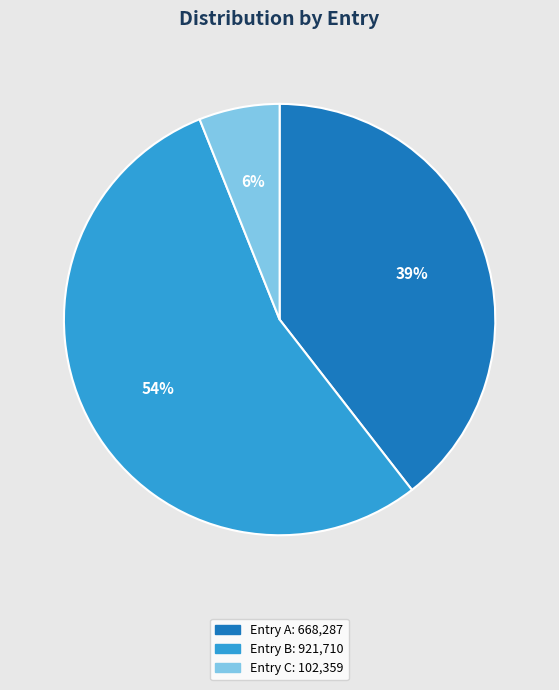

Is there any slice that represents more than half of the pie?

Yes